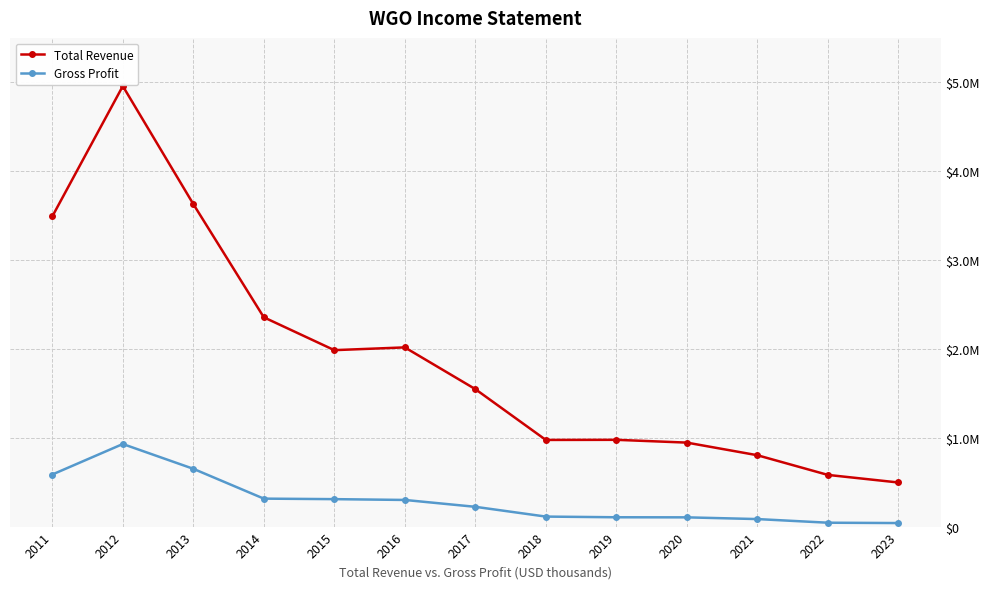

The value of Total Revenue at 2011 is 6216733. True or false?

False